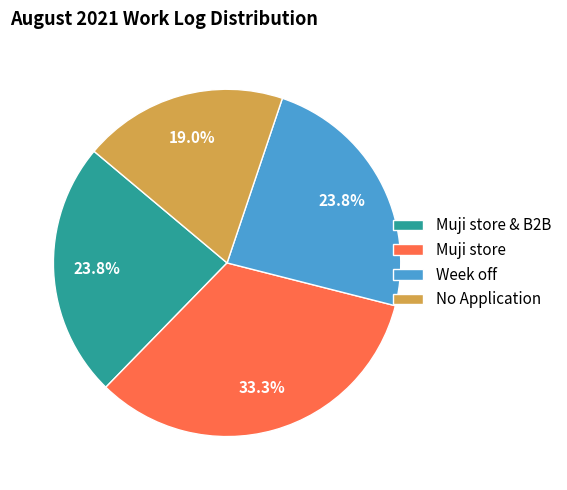

Which slice is the largest?

Muji store